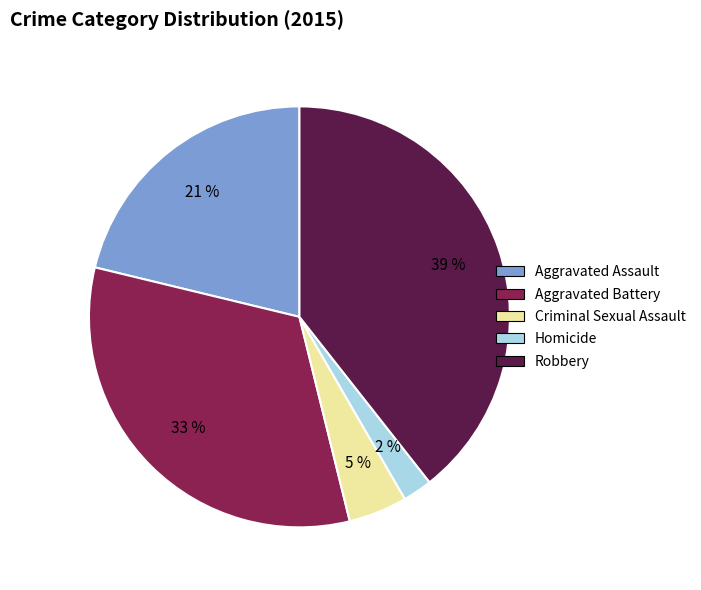

How many segments does this pie chart have?

5